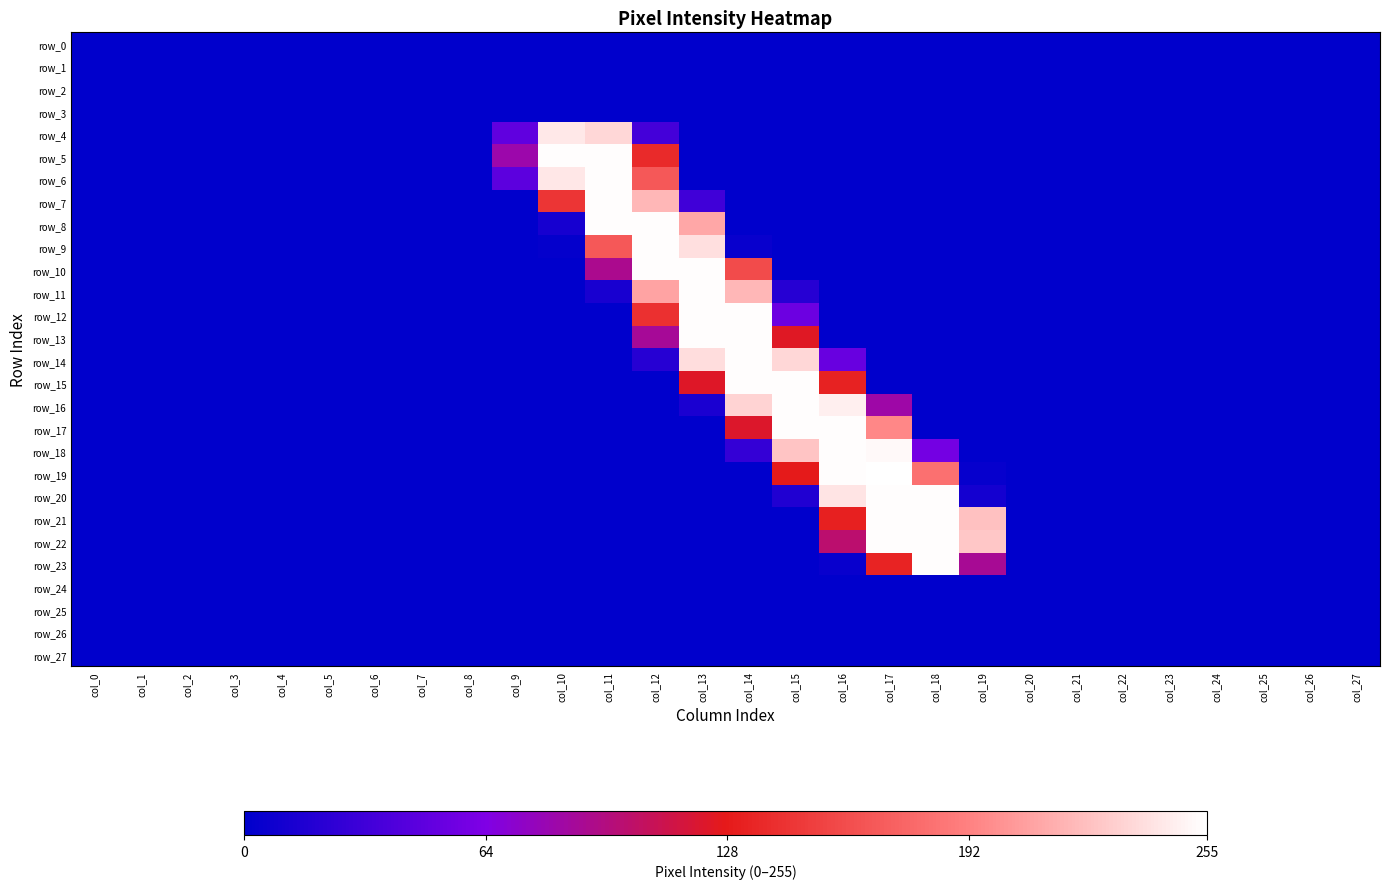

True or false: row_6 has a value of 178 at col_19.

False